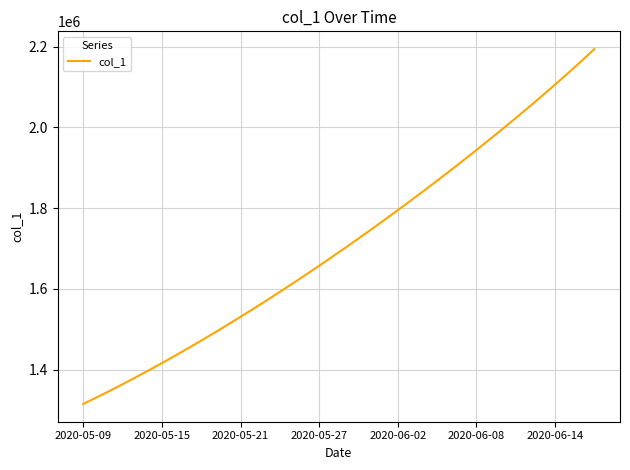

What is the greatest value displayed?

2193649.8